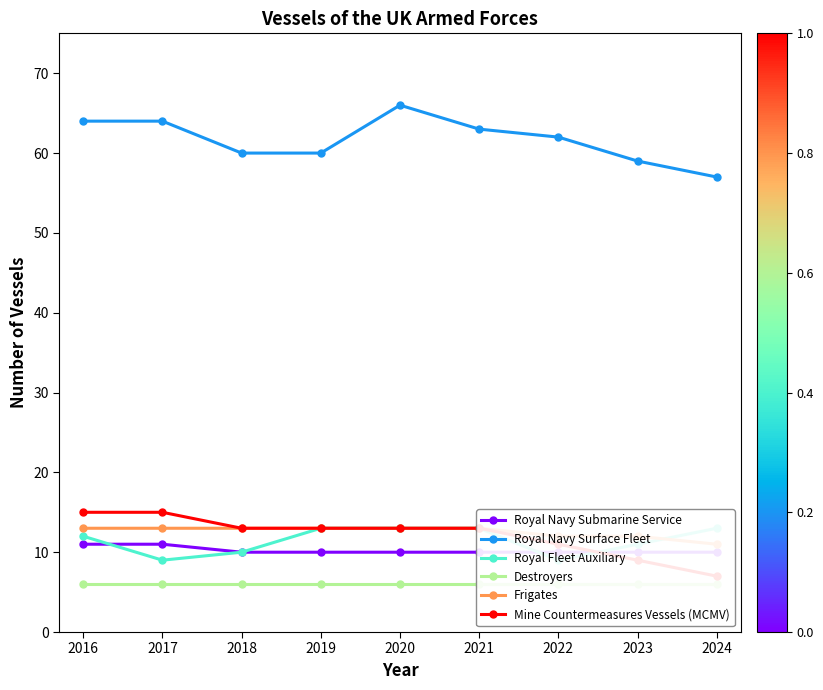

Reading right to left, extract all data points from this chart.

Royal Navy Submarine Service: 2024=10	2023=10	2022=10	2021=10	2020=10	2019=10	2018=10	2017=11	2016=11
Royal Navy Surface Fleet: 2024=57	2023=59	2022=62	2021=63	2020=66	2019=60	2018=60	2017=64	2016=64
Royal Fleet Auxiliary: 2024=13	2023=11	2022=9	2021=13	2020=13	2019=13	2018=10	2017=9	2016=12
Destroyers: 2024=6	2023=6	2022=6	2021=6	2020=6	2019=6	2018=6	2017=6	2016=6
Frigates: 2024=11	2023=12	2022=12	2021=13	2020=13	2019=13	2018=13	2017=13	2016=13
Mine Countermeasures Vessels (MCMV): 2024=7	2023=9	2022=11	2021=13	2020=13	2019=13	2018=13	2017=15	2016=15